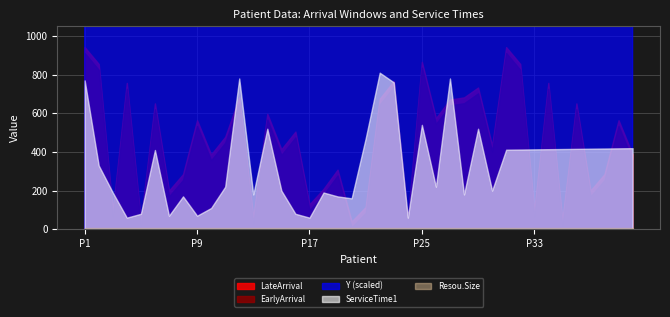

Does the chart display data point markers on the line(s)?

No